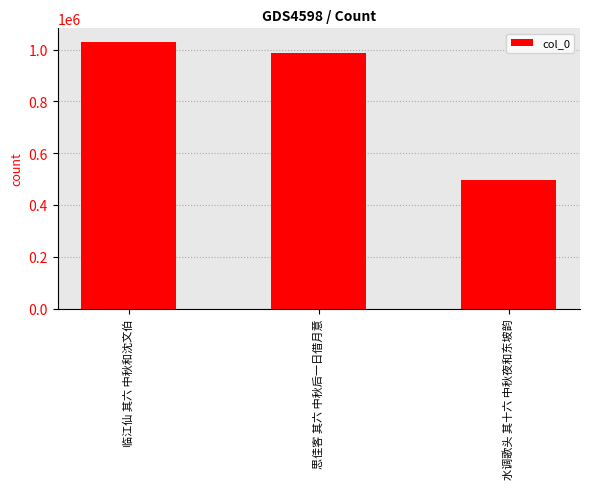

Is it true that the value at 临江仙 其六 中秋和沈文伯 is 255578?

False